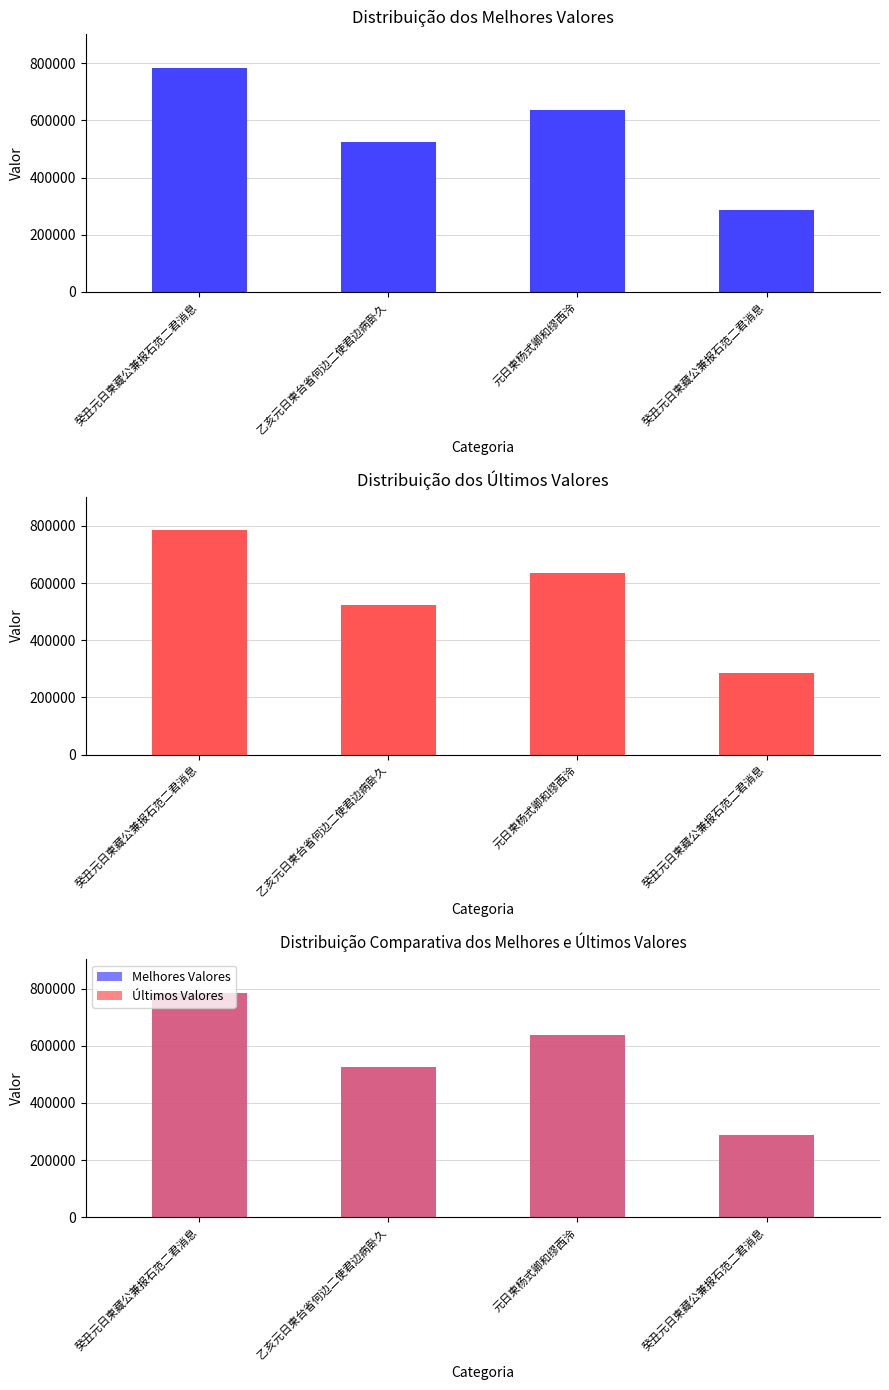

True or false: col_0 has a value of 60346 at 癸丑元日柬藏公兼报石范二君消息.

False